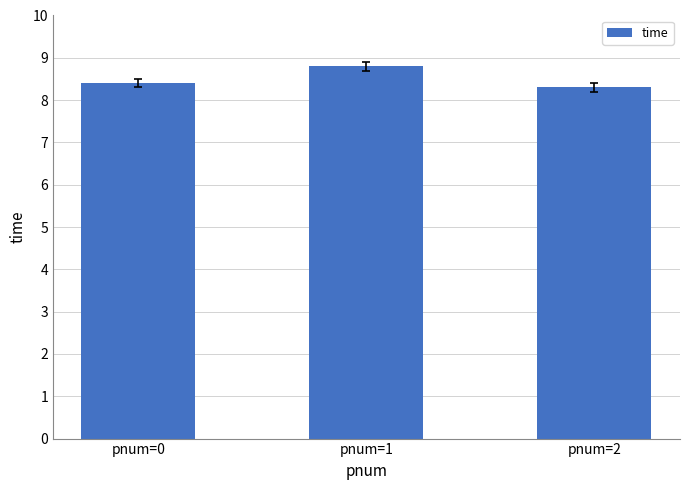

The chart shows a value of 5.2 at pnum=1. True or false?

False